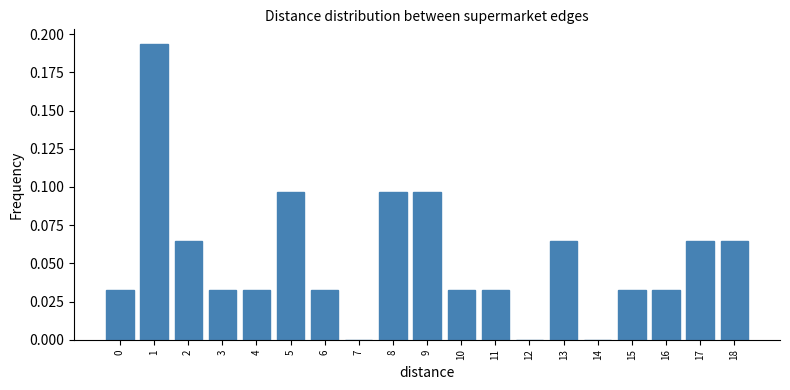

What is the sum of the values at 8 and 1?

0.3